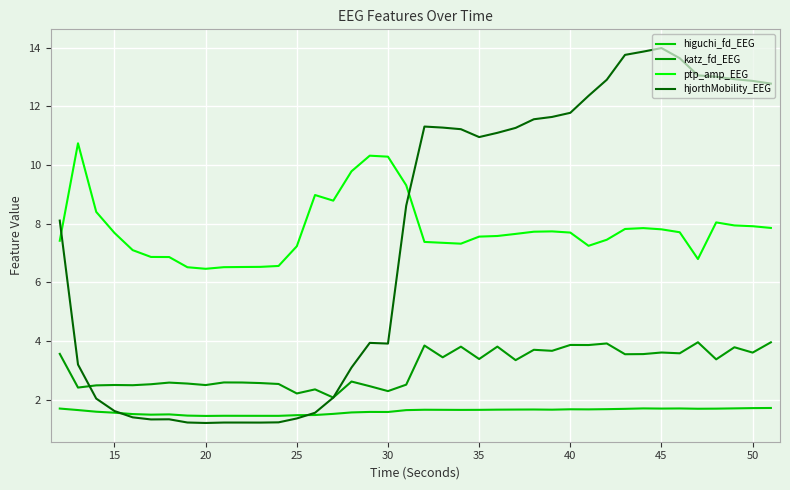

True or false: higuchi_fd_EEG and katz_fd_EEG intersect in this chart.

False